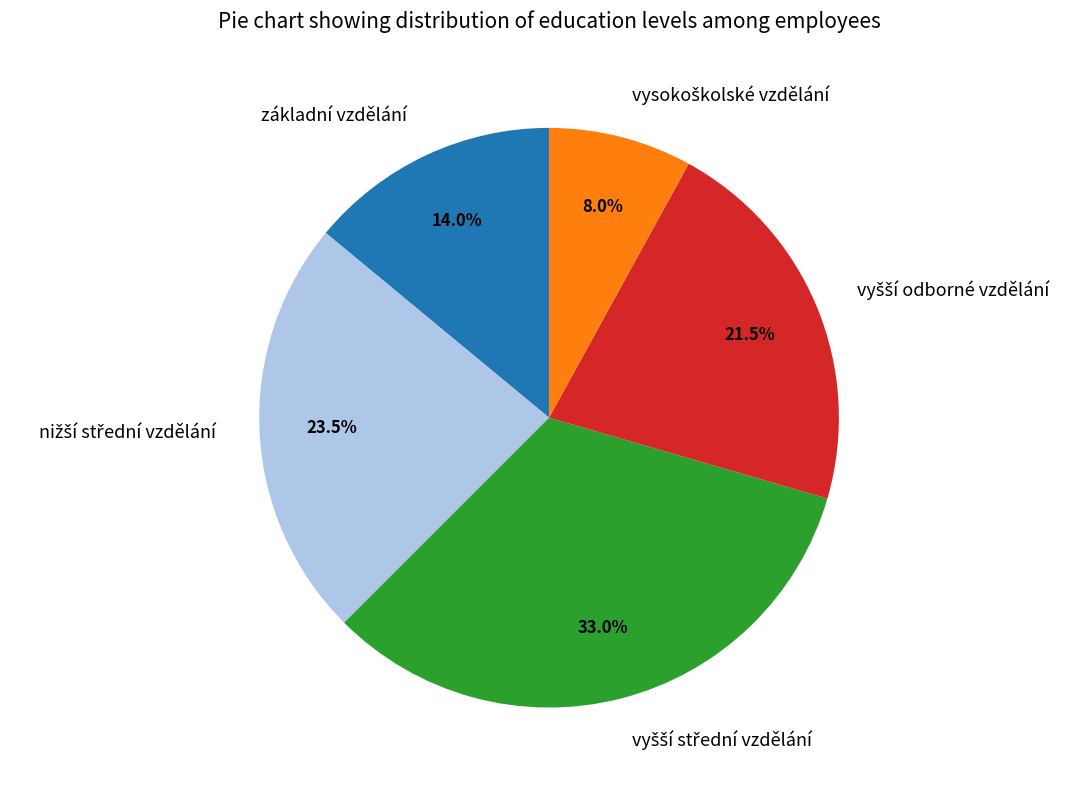

Does any single category account for the majority?

No